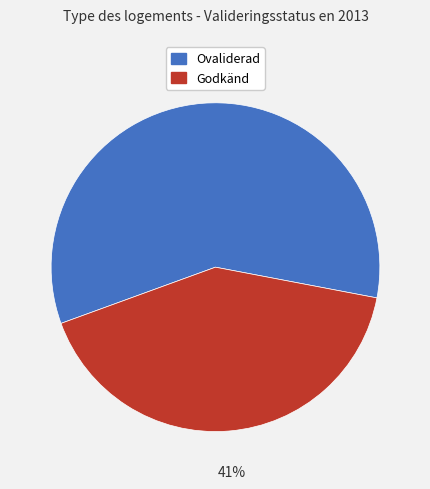

Is there a majority slice in this chart?

Yes